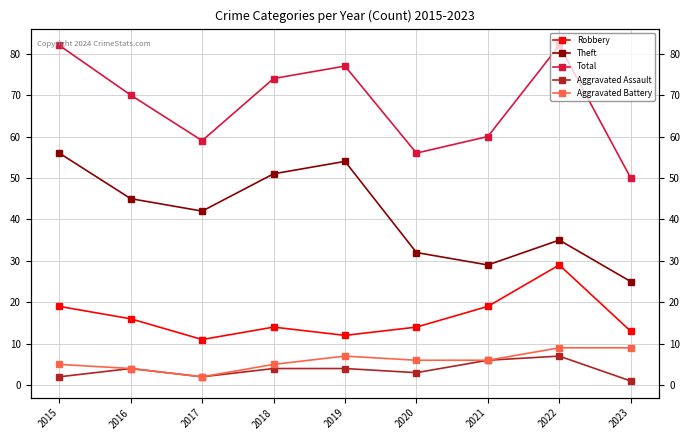

What is the spread (max minus min) of values at 2017?

57